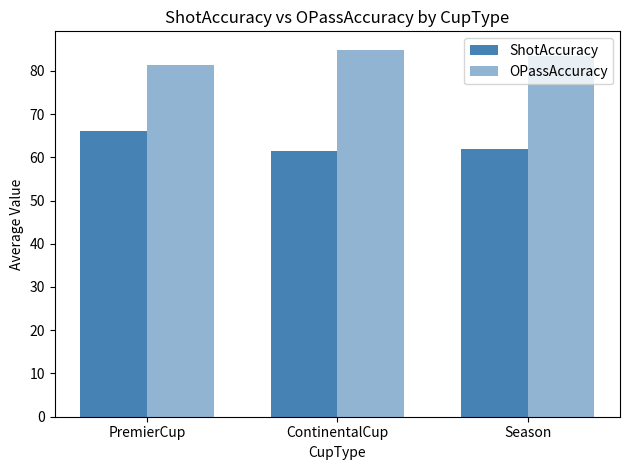

How many groups of bars are there?

3